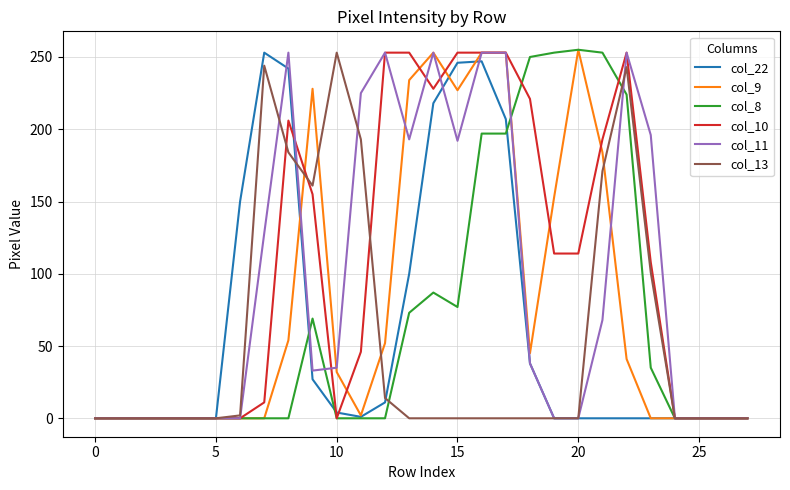

What is the difference between the maximum and minimum values in the col_10 series?

253